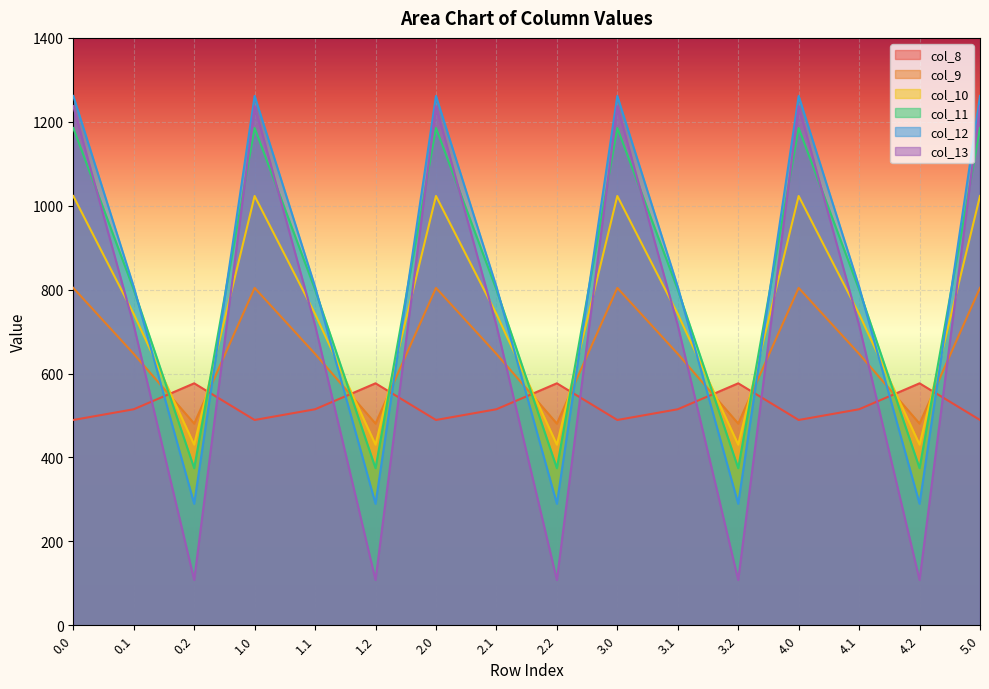

What is the label of the 3rd point from the right?

4.1